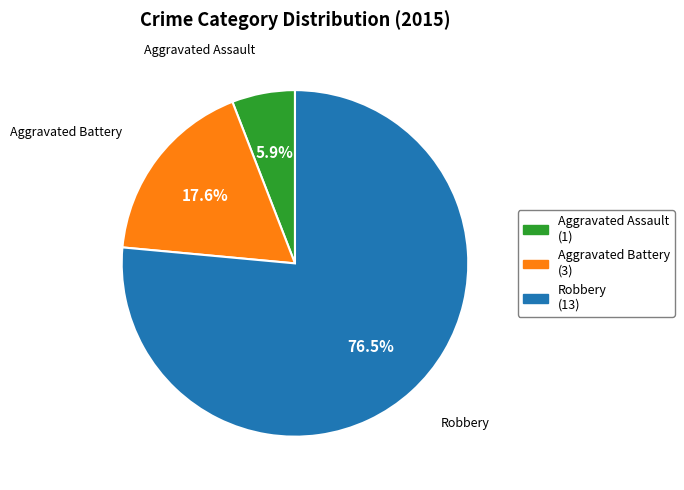

What is the smallest slice in the pie chart?

Aggravated Assault